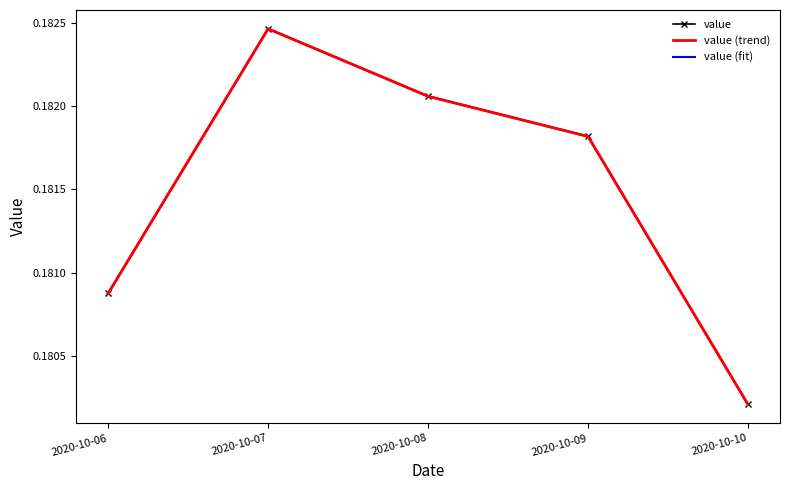

True or false: value and value (fit) intersect in this chart.

False